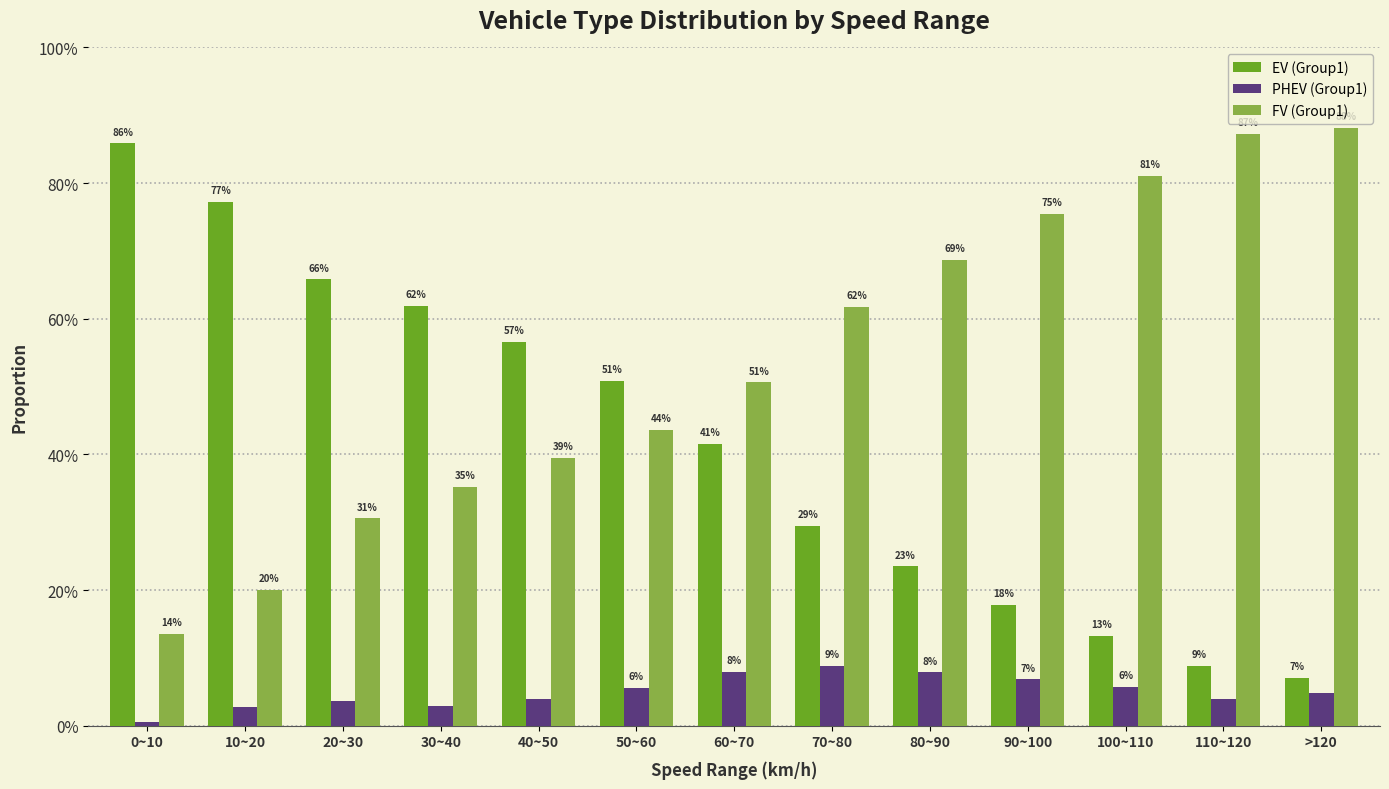

At 90~100, list the series in order from largest to smallest.

FV (Group1), EV (Group1), PHEV (Group1)